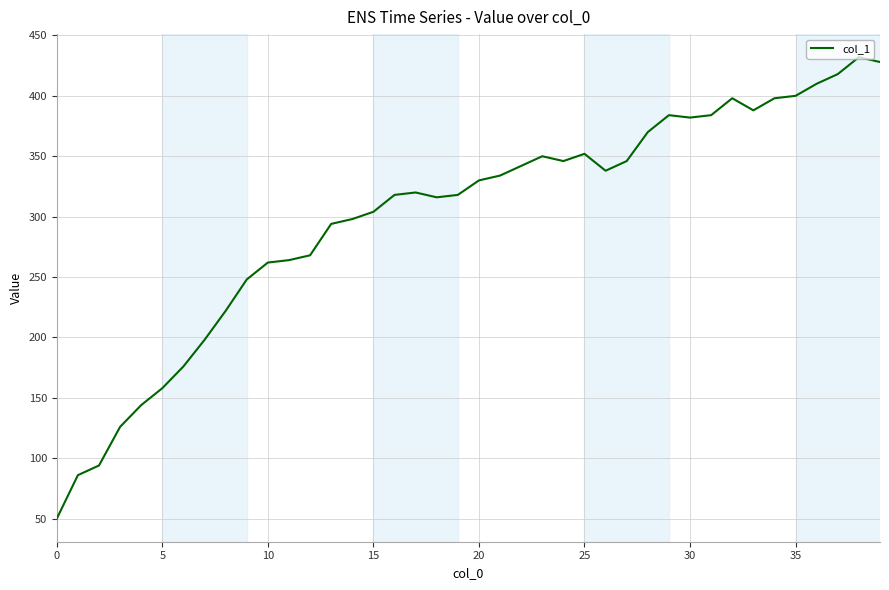

What is the minimum value shown in the chart?

50